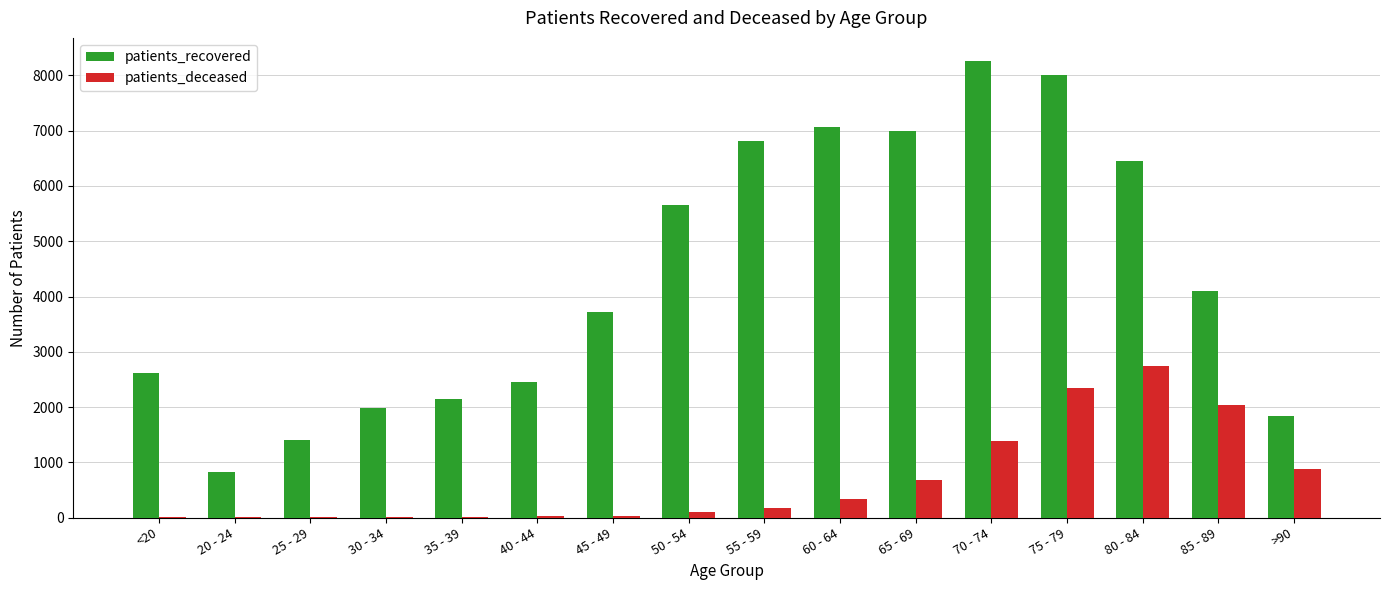

How many series are shown in this chart?

2